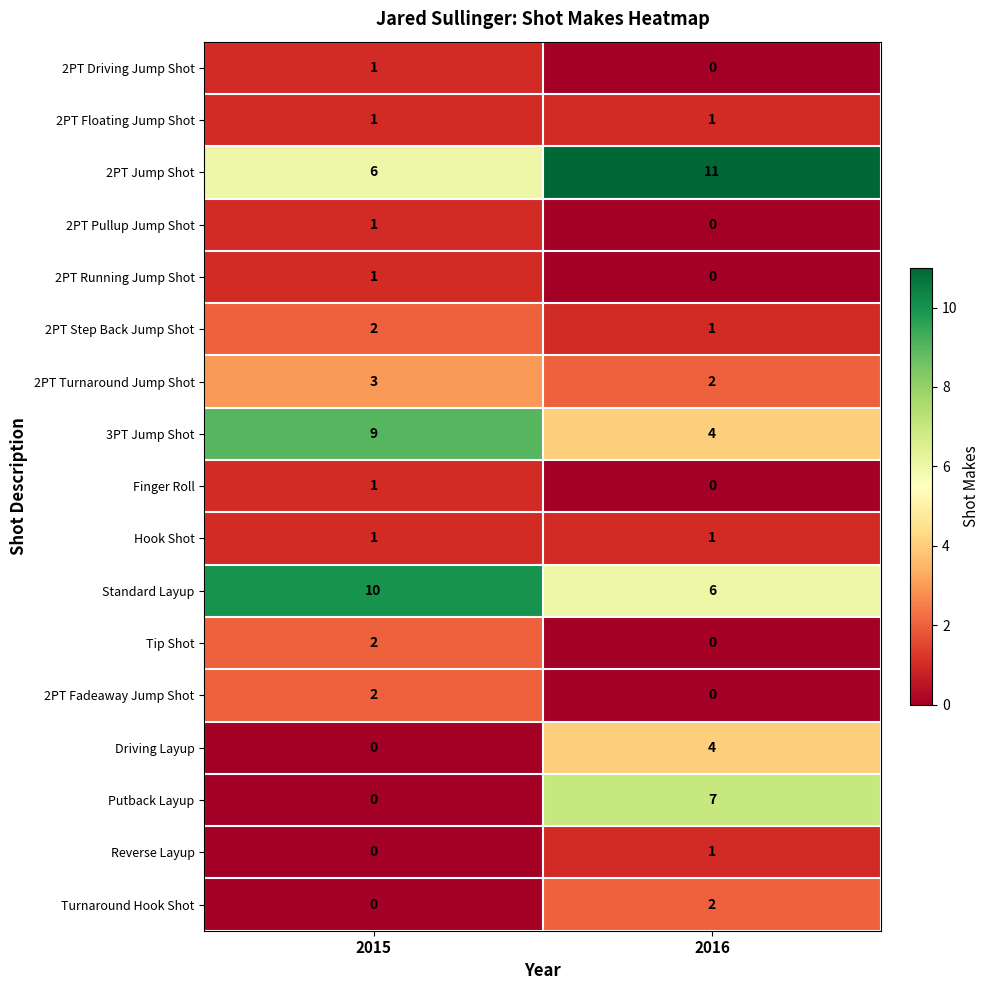

True or false: Tip Shot has a value of 3 at 2015.

False